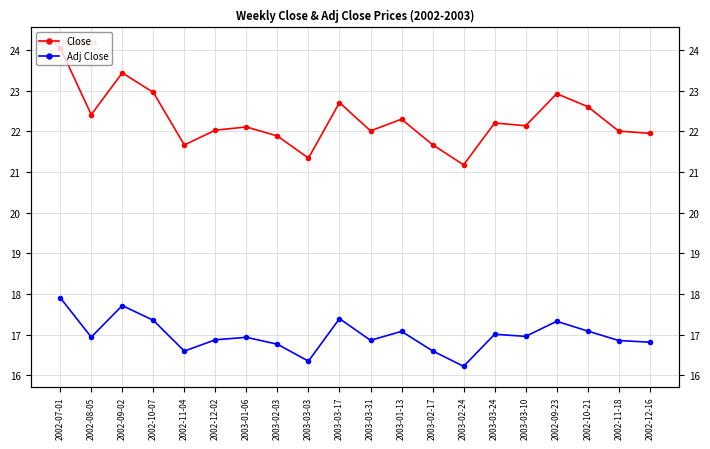

Which series changed the most between 2002-10-07 and 2003-01-13?

Close